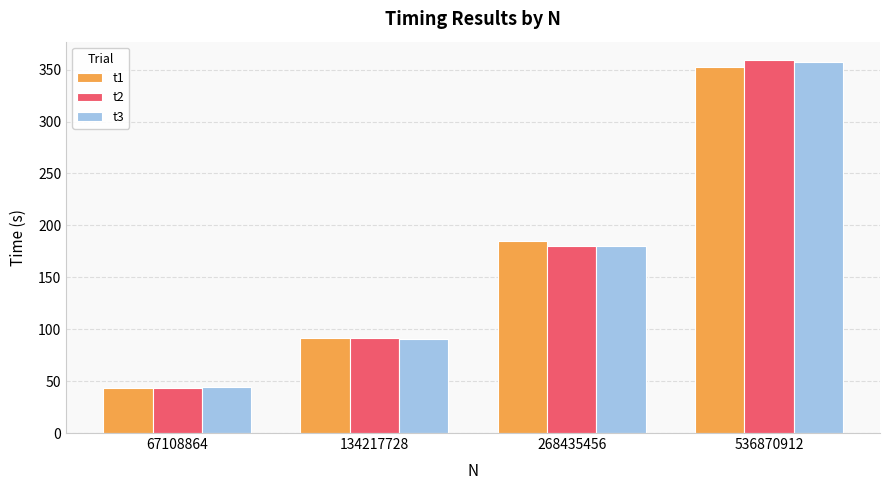

At which category is the sum across all series the highest?

536870912